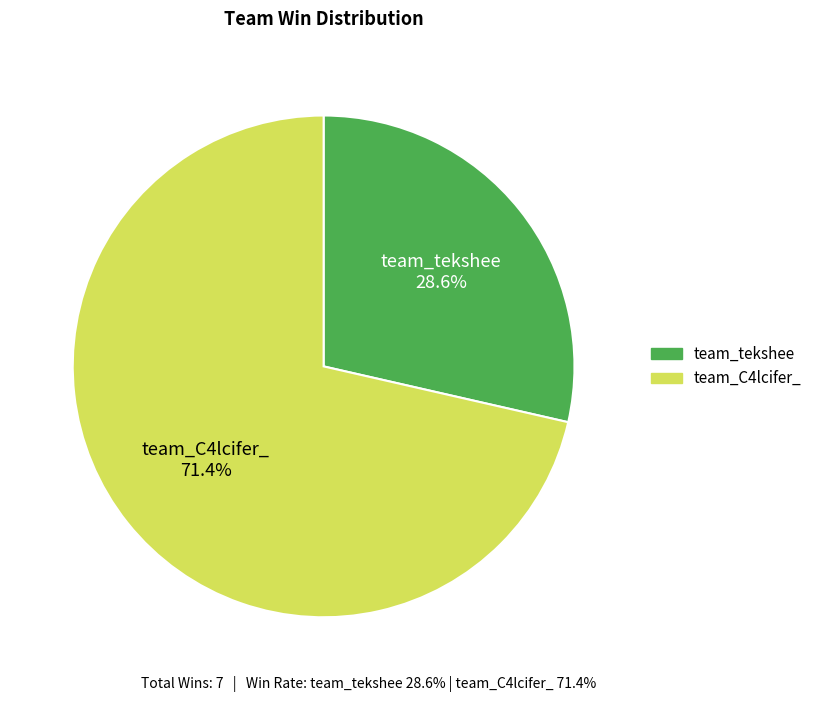

To the nearest percent, what is the average slice percentage?

50%